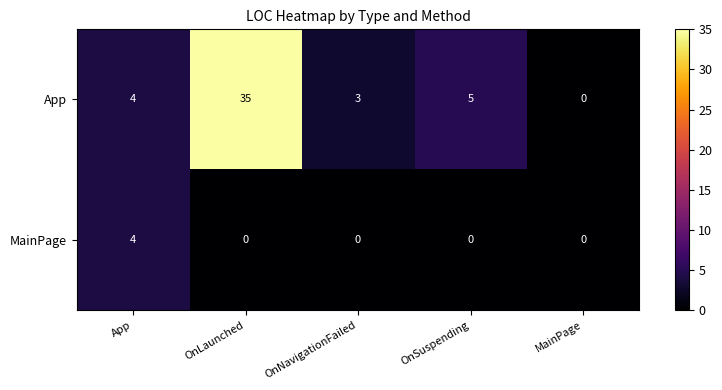

At how many categories does at least one series exceed 31?

1